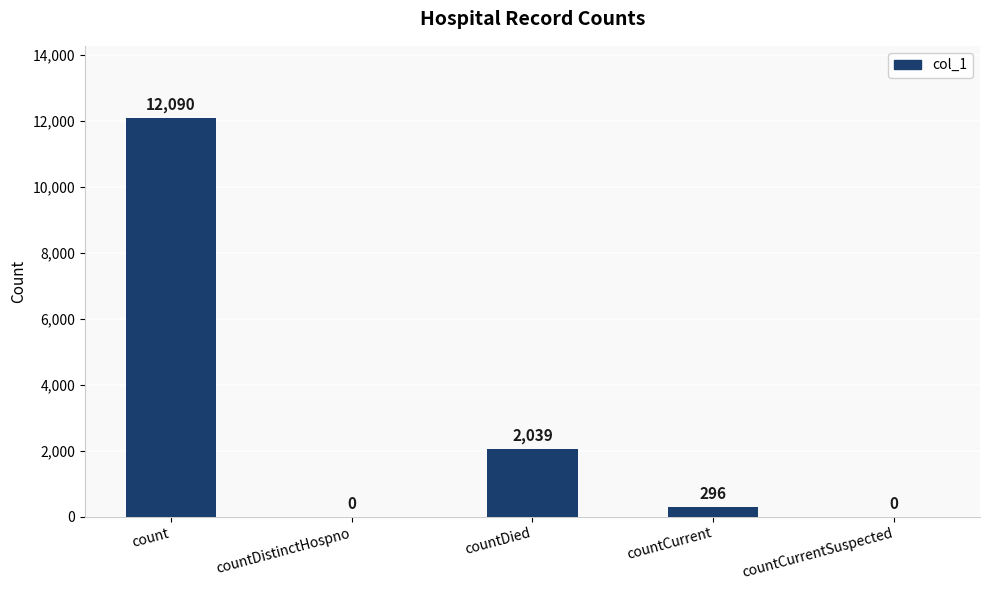

What is the change in value from count to countDied?

-10051